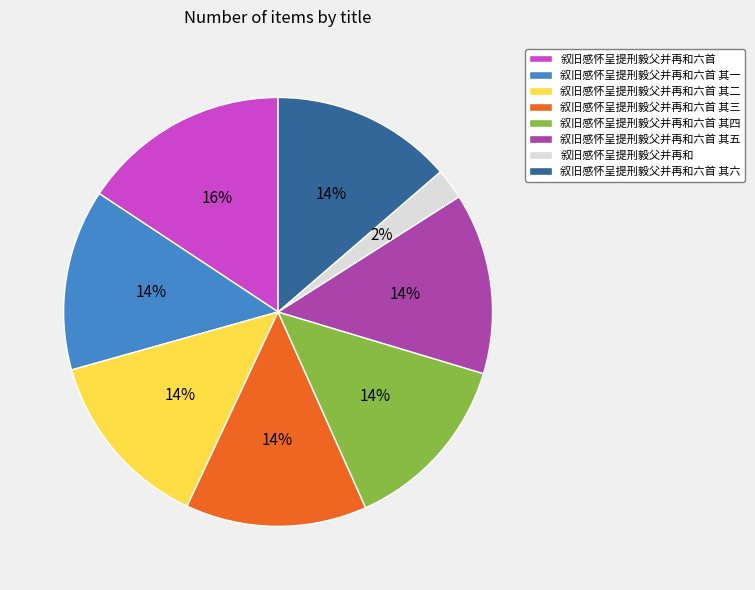

Is there any slice that represents more than half of the pie?

No